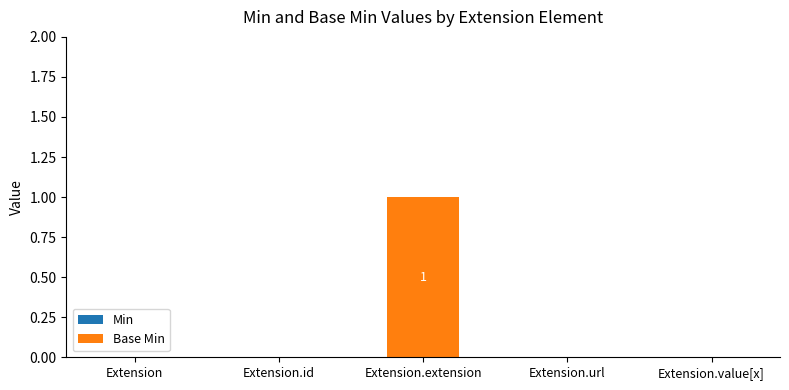

Between Extension.extension and Extension.id, which is larger?

Extension.extension